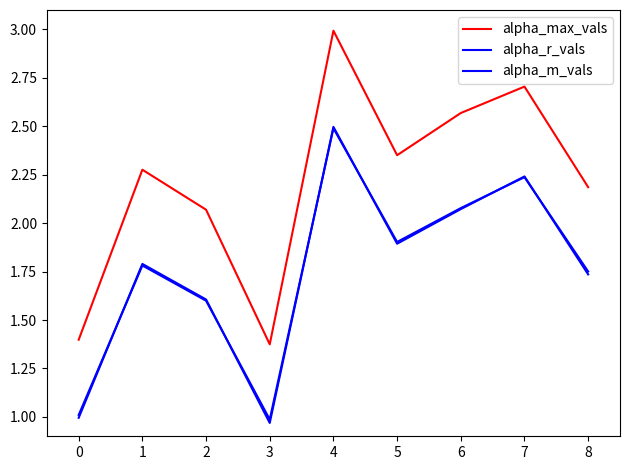

How many lines are shown in the chart?

3